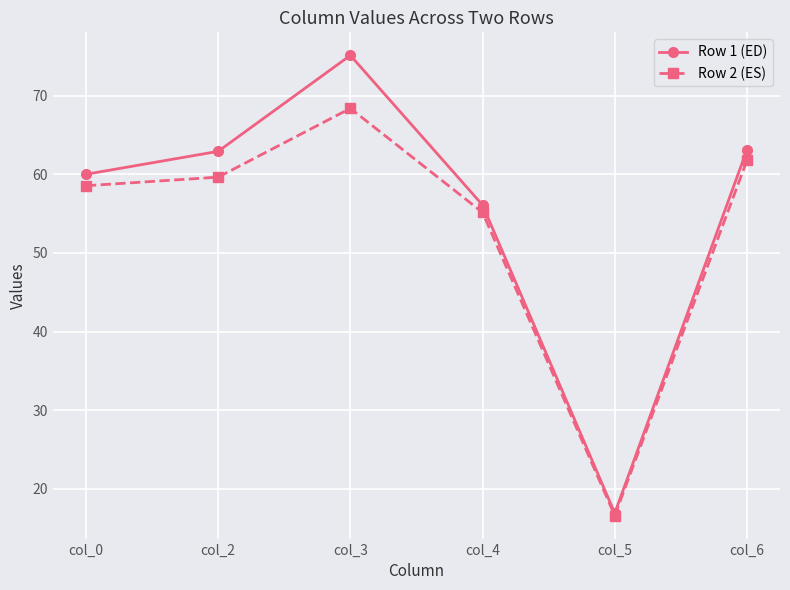

What is the value of the Row 2 (ES) point at the 5th from the left?

16.6